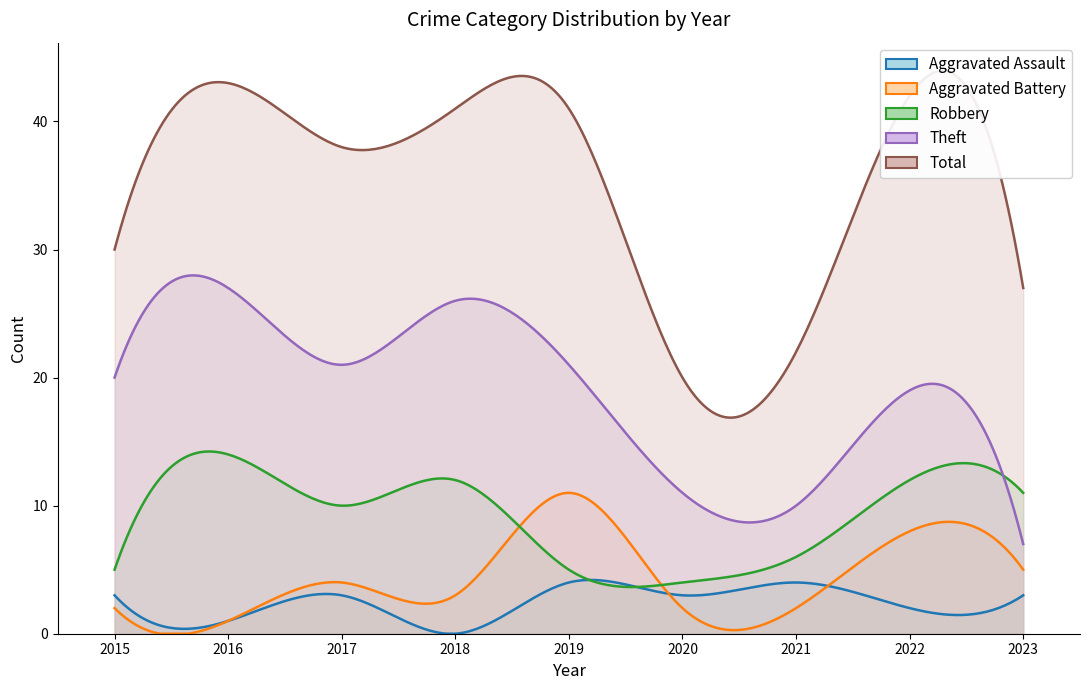

What is the sum of all Aggravated Assault values?

23